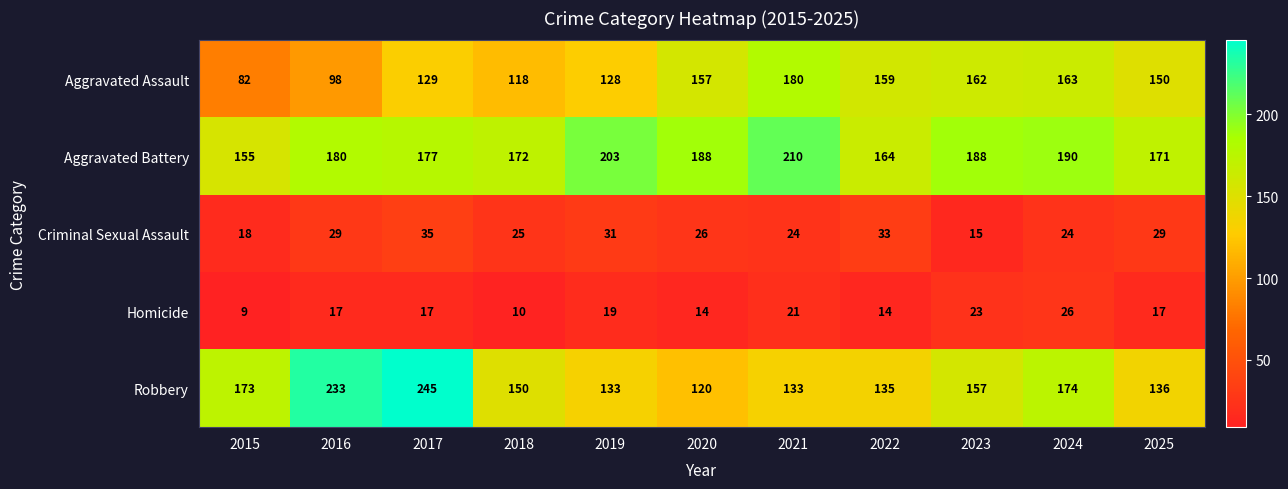

Rank the series at 2017 from highest to lowest value.

Robbery, Aggravated Battery, Aggravated Assault, Criminal Sexual Assault, Homicide